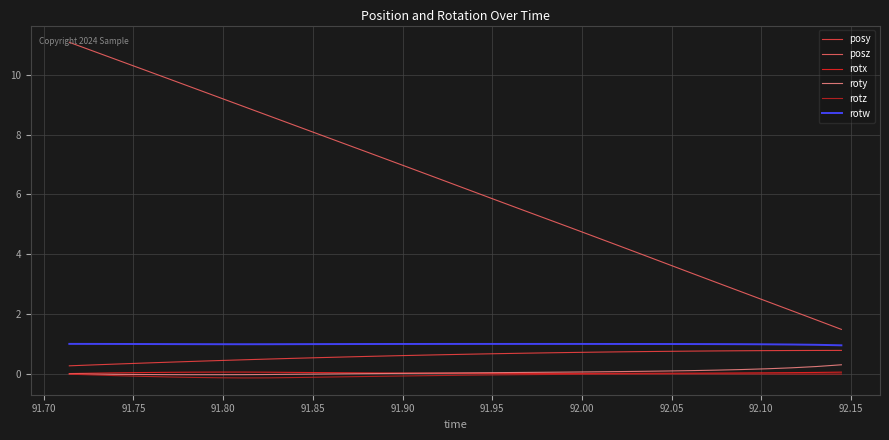

What is the maximum value for posy?

0.8